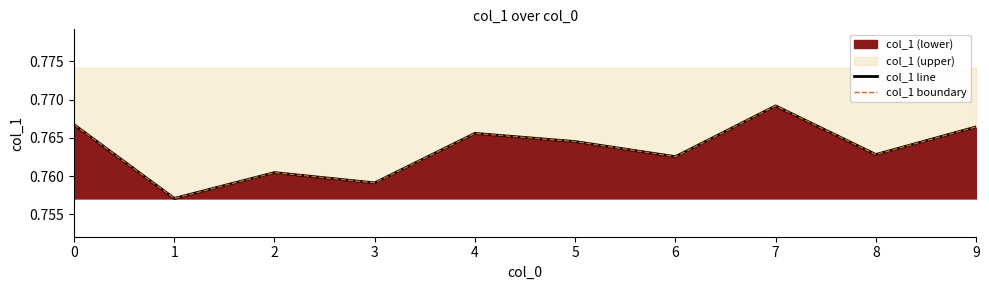

Is it true that col_1 boundary equals 1.1 at 4?

False